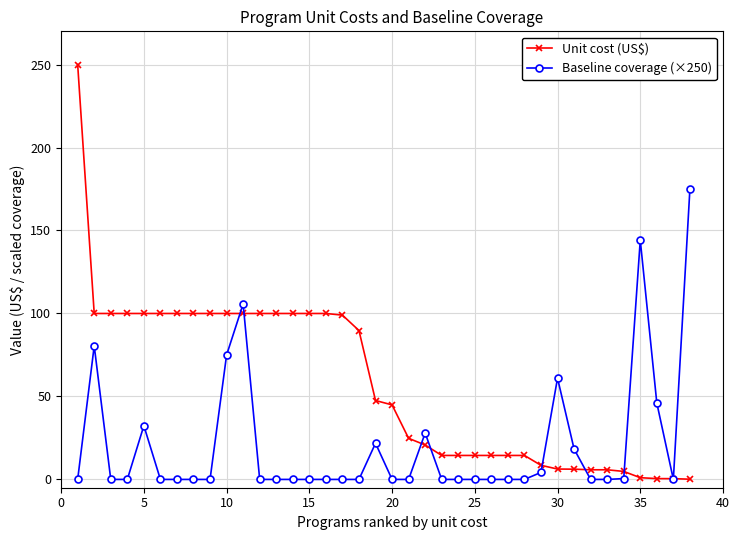

Which series has the largest range (max minus min)?

Unit cost (US$)